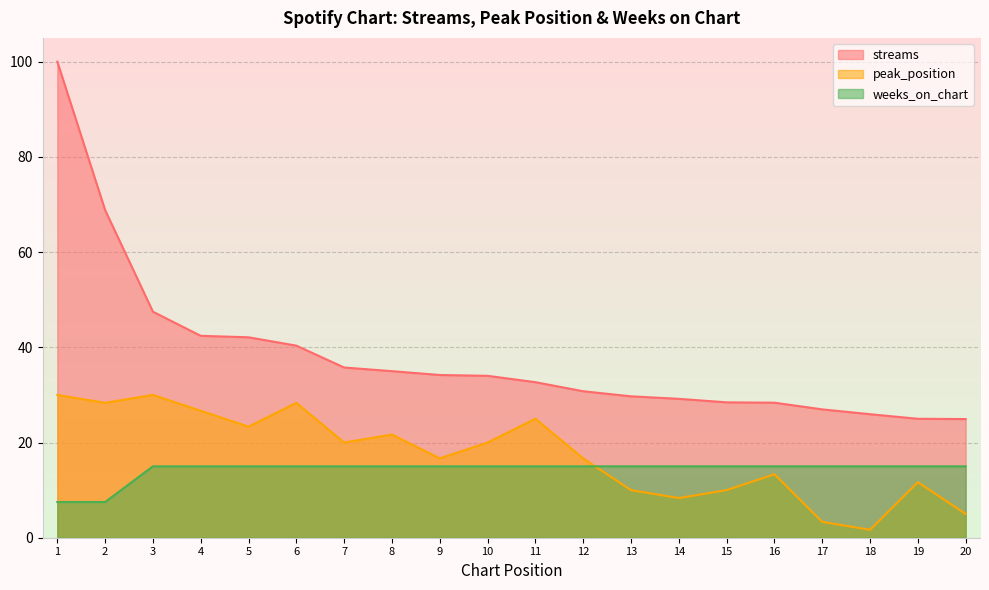

Reading left to right, list all the values displayed in this chart.

streams: 1=100.0	2=68.8	3=47.5	4=42.4	5=42.1	6=40.4	7=35.8	8=35.0	9=34.2	10=34.0	11=32.7	12=30.8	13=29.7	14=29.2	15=28.4	16=28.4	17=27.0	18=25.9	19=25.0	20=24.9
peak_position: 1=30.0	2=28.3	3=30.0	4=26.7	5=23.3	6=28.3	7=20.0	8=21.7	9=16.7	10=20.0	11=25.0	12=16.7	13=10.0	14=8.3	15=10.0	16=13.3	17=3.3	18=1.7	19=11.7	20=5.0
weeks_on_chart: 1=7.5	2=7.5	3=15.0	4=15.0	5=15.0	6=15.0	7=15.0	8=15.0	9=15.0	10=15.0	11=15.0	12=15.0	13=15.0	14=15.0	15=15.0	16=15.0	17=15.0	18=15.0	19=15.0	20=15.0